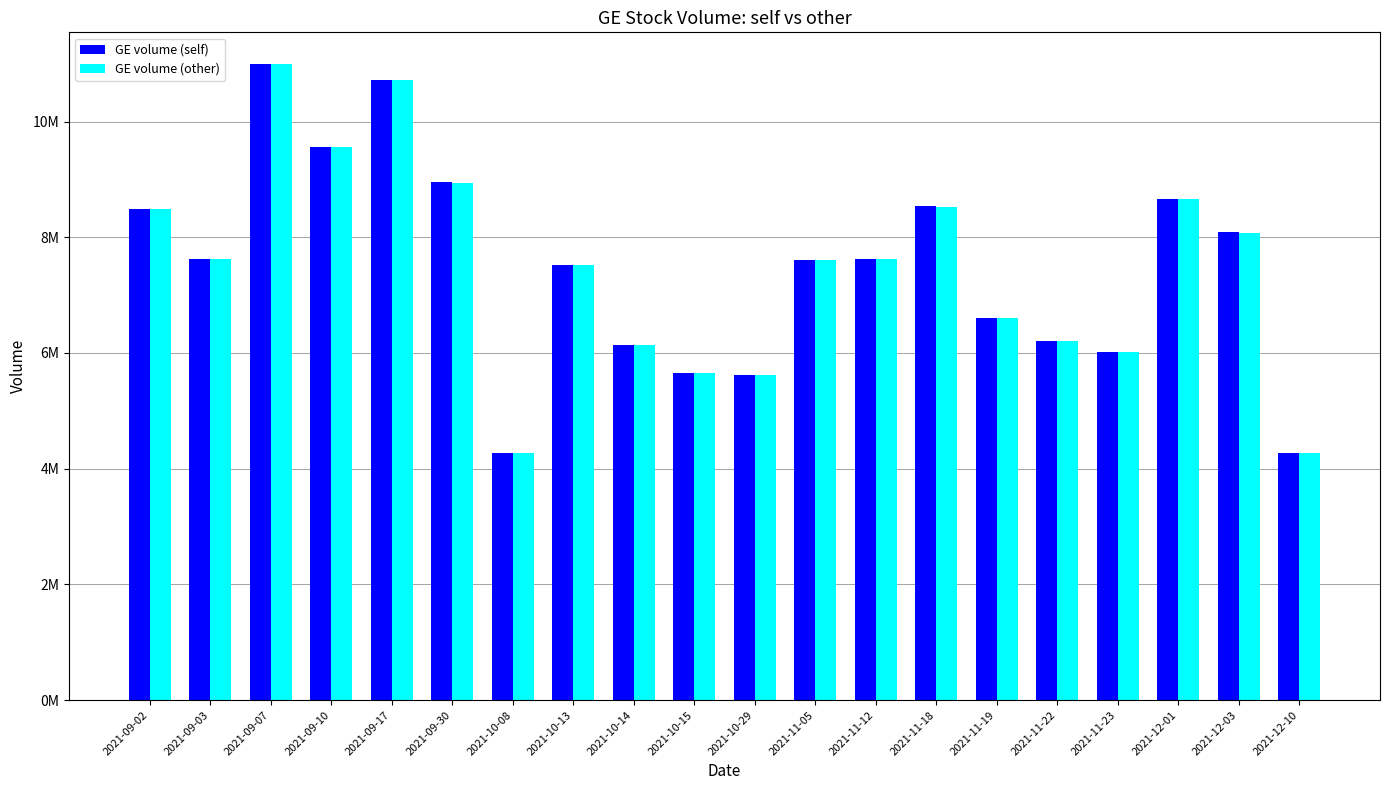

What are all the series names shown in the legend?

GE volume (self), GE volume (other)